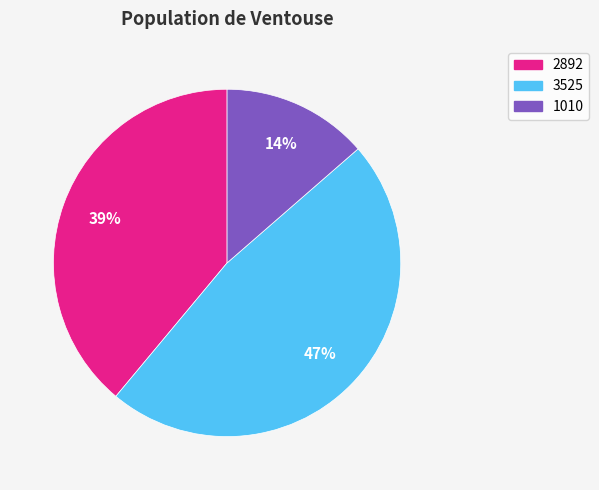

Rank the categories by value from lowest to highest.

1010, 2892, 3525